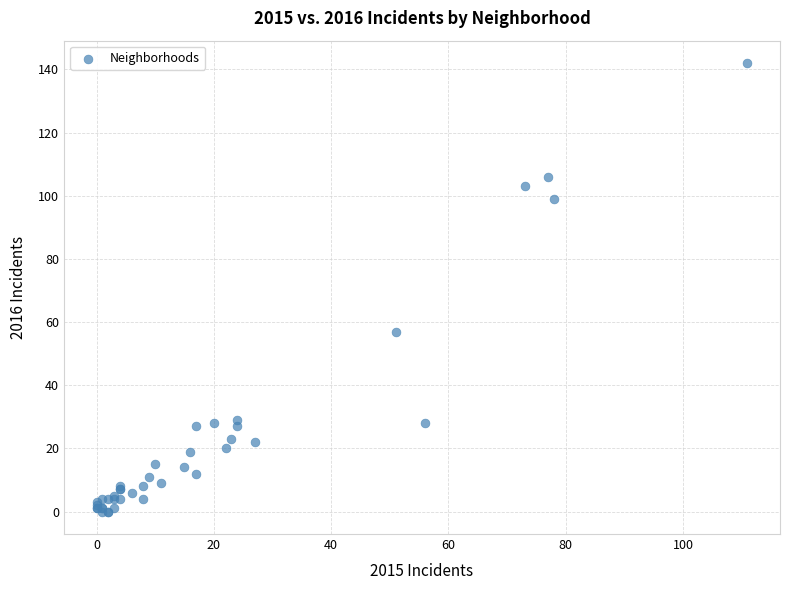

What Y value in the scatter plot is closest to 71?

57